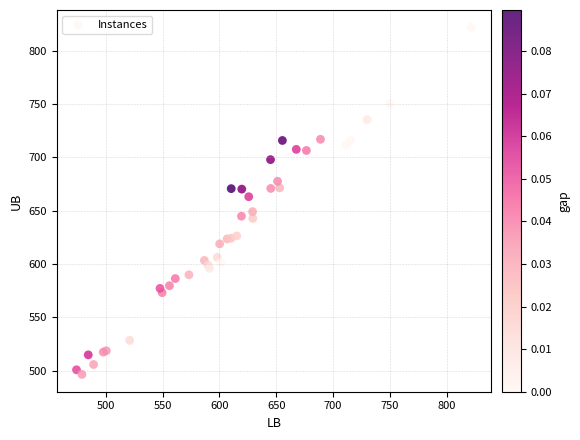

What Y value in the scatter plot is closest to 659?

663.0